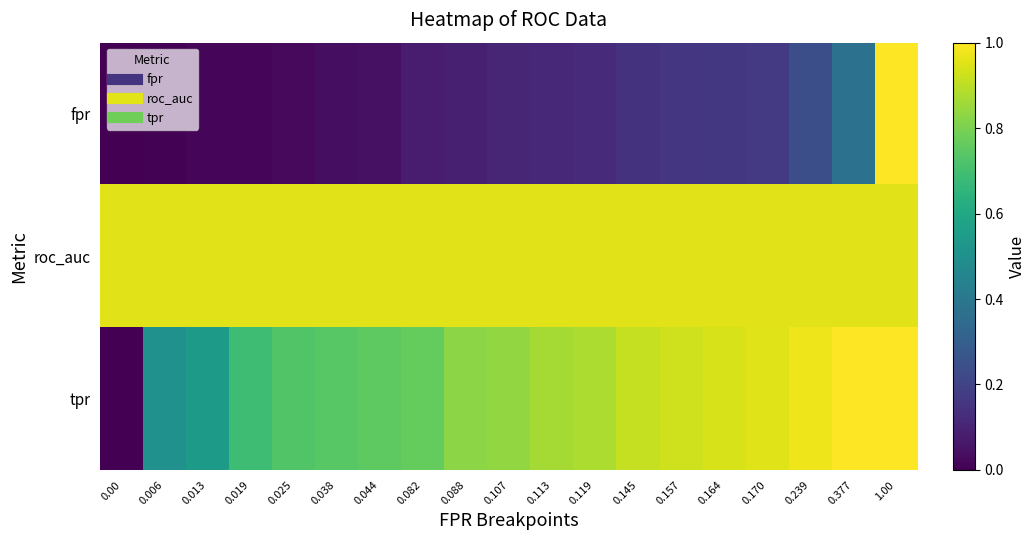

At which category is the sum across all series the highest?

1.00